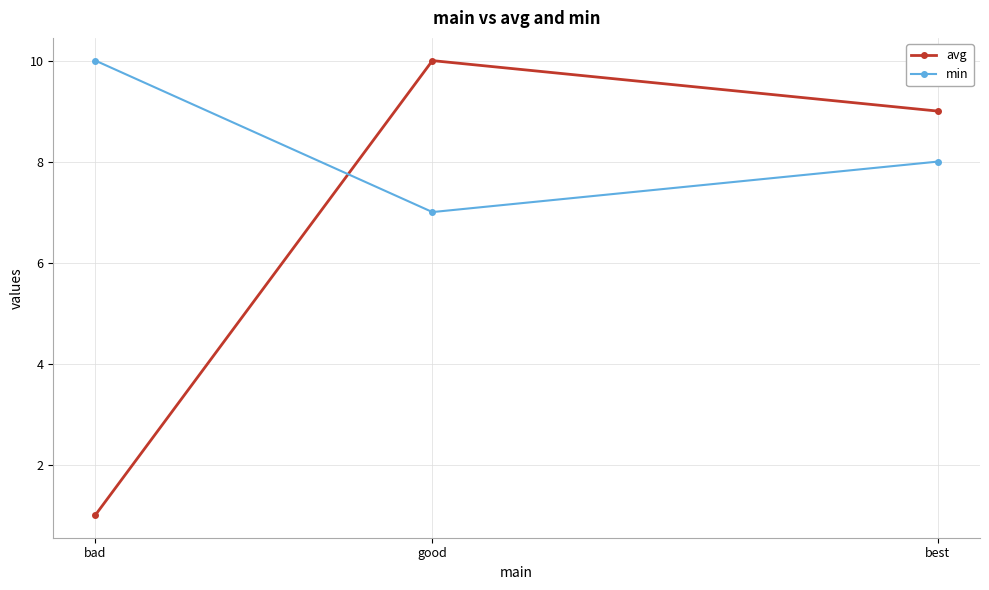

What is the difference between the maximum and minimum values in the min series?

3